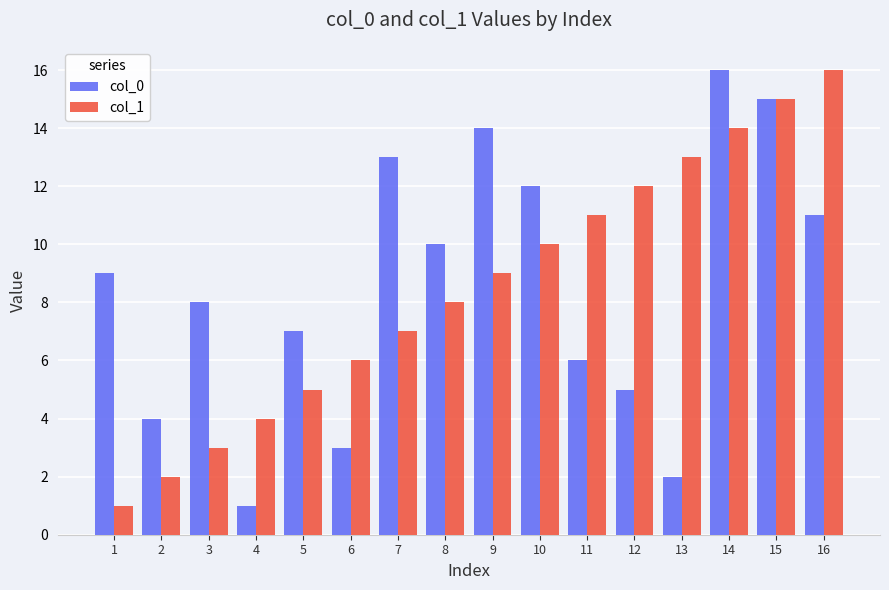

Which series changed the most between 1 and 7?

col_1